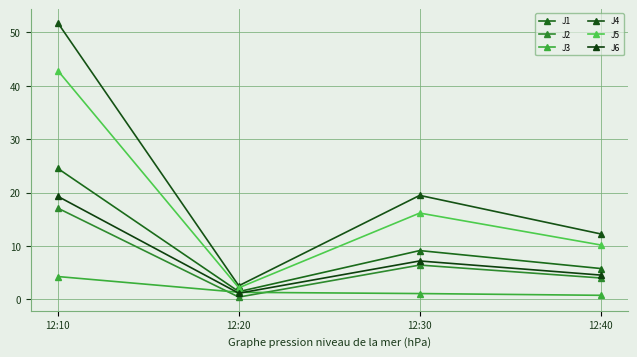

At which category does J6 reach its first local peak?

12:30